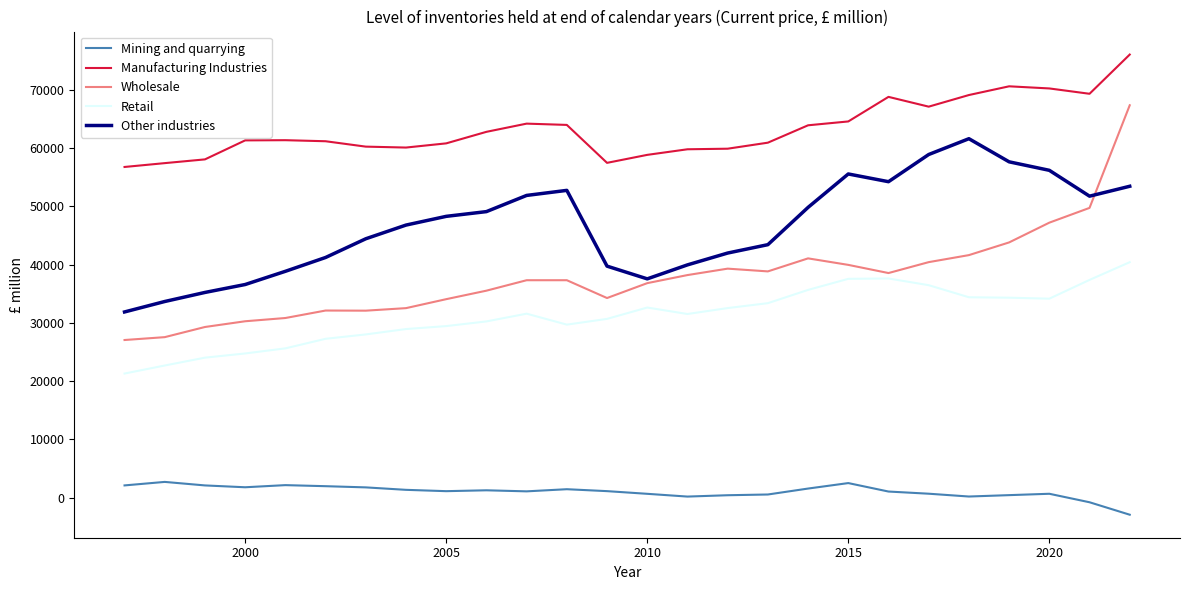

List the series in order of their peak value, highest first.

Manufacturing Industries, Wholesale, Other industries, Retail, Mining and quarrying